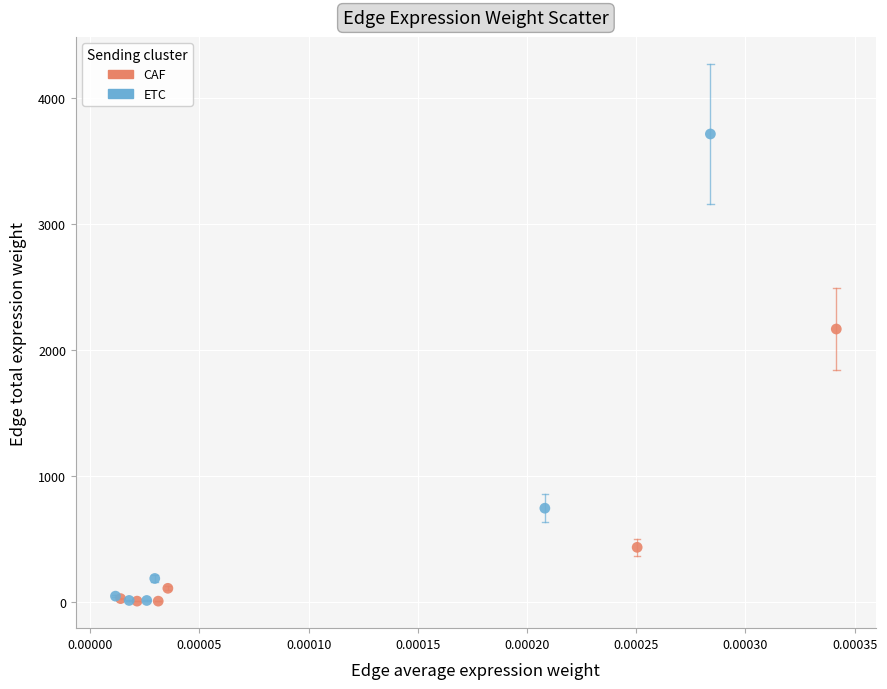

Which series has the widest spread of Y values?

ETC